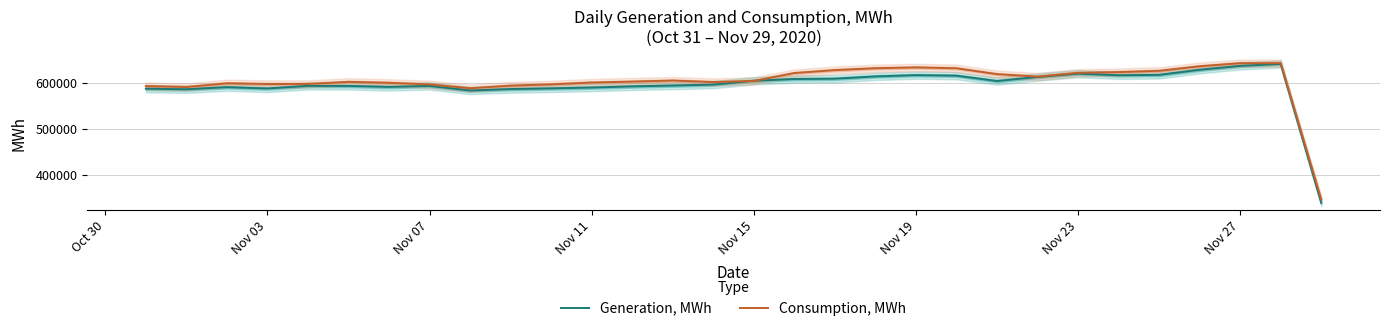

Which series ends up on top after the final intersection of Generation, MWh and Consumption, MWh?

Consumption, MWh